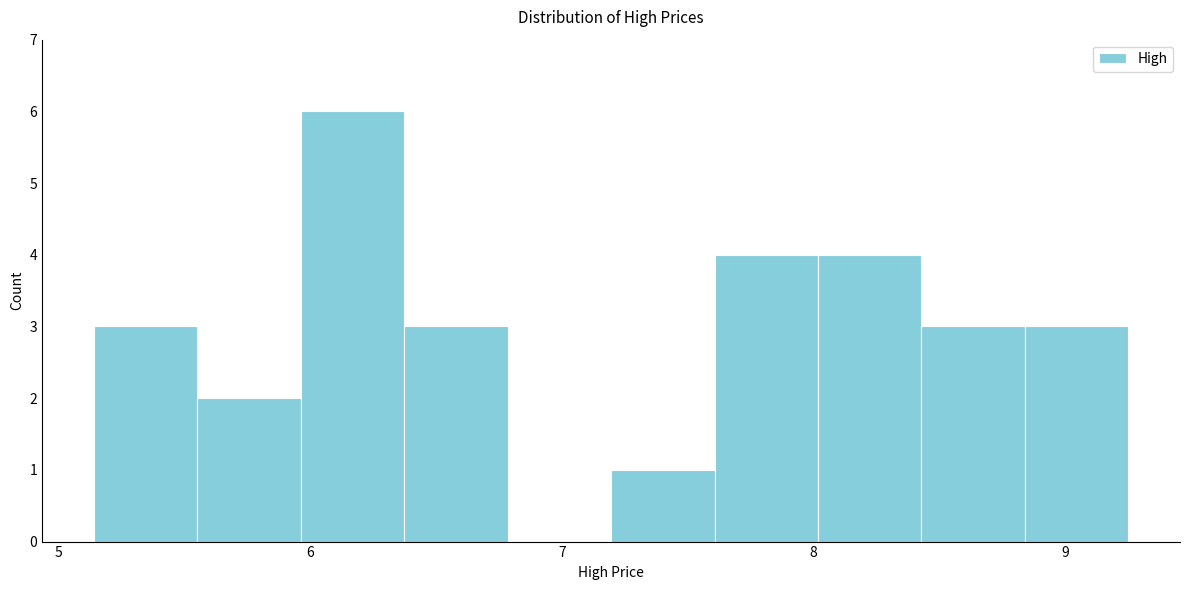

What is the height of the bar covering 8.8 to 9.3 on the x-axis? Neither the bar edges nor the heights are printed on the chart, so give them approximately, as read against the axes.

3